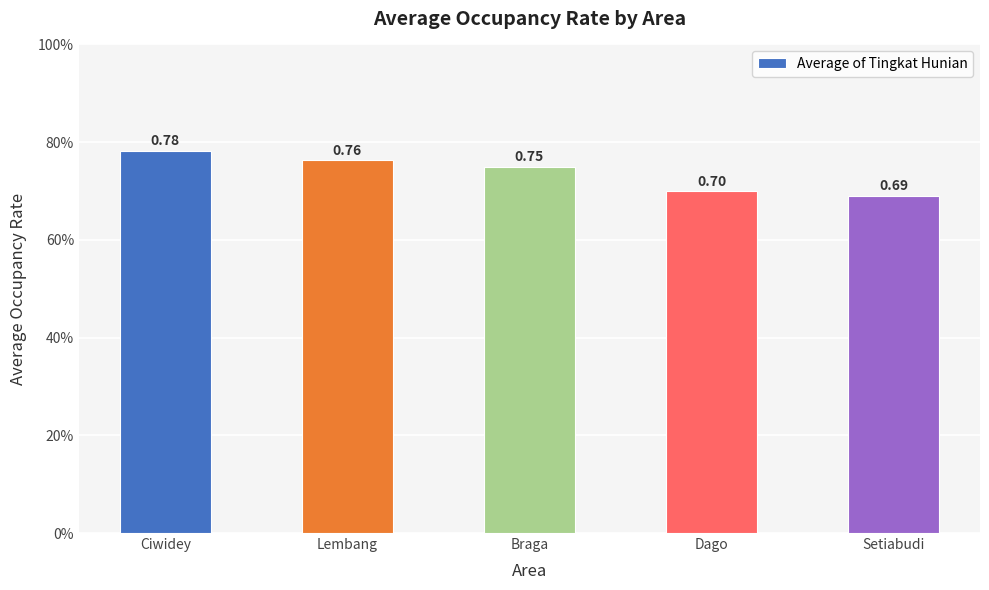

Is it true that the value at Lembang is 0.8?

True